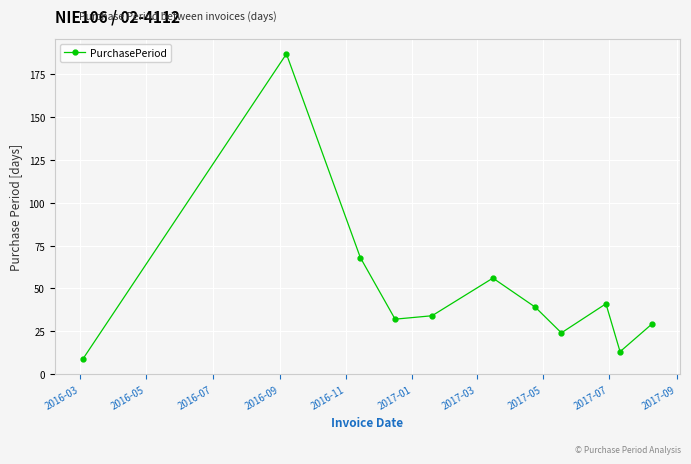

How many lines are shown in the chart?

1